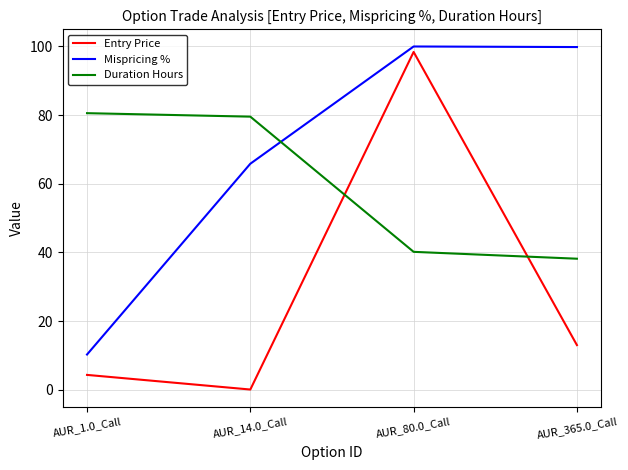

List the series in order of their peak value, highest first.

Mispricing %, Entry Price, Duration Hours